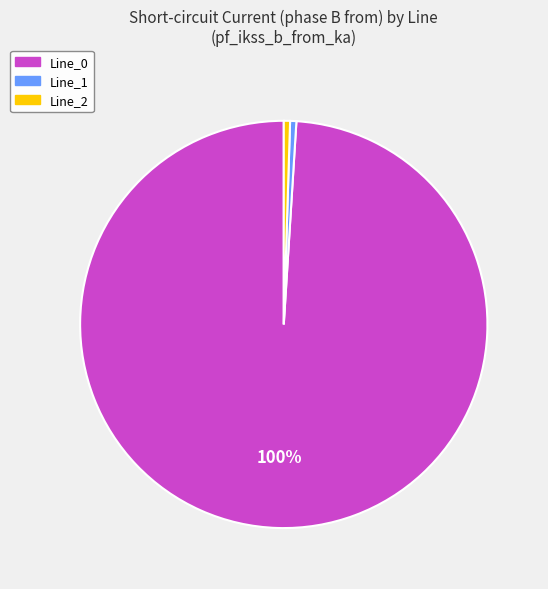

Do Line_0 and Line_2 together represent more than half of the pie?

Yes